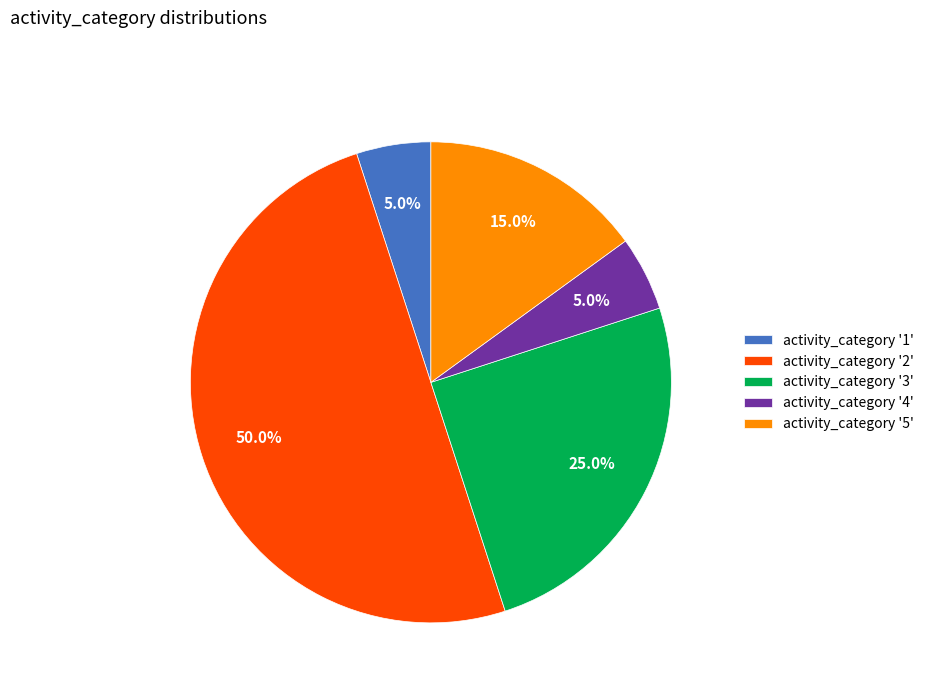

Between activity_category '4' and activity_category '3', which is larger?

activity_category '3'